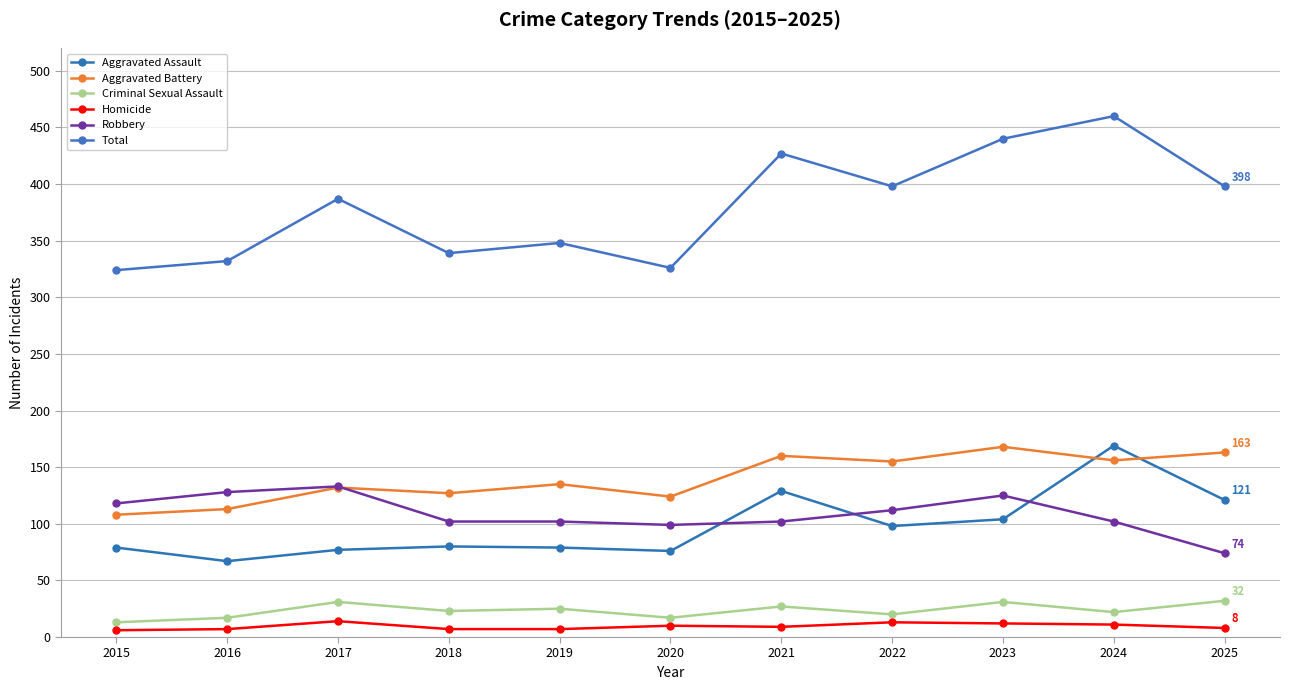

What is the spread (max minus min) of values at 2023?

428